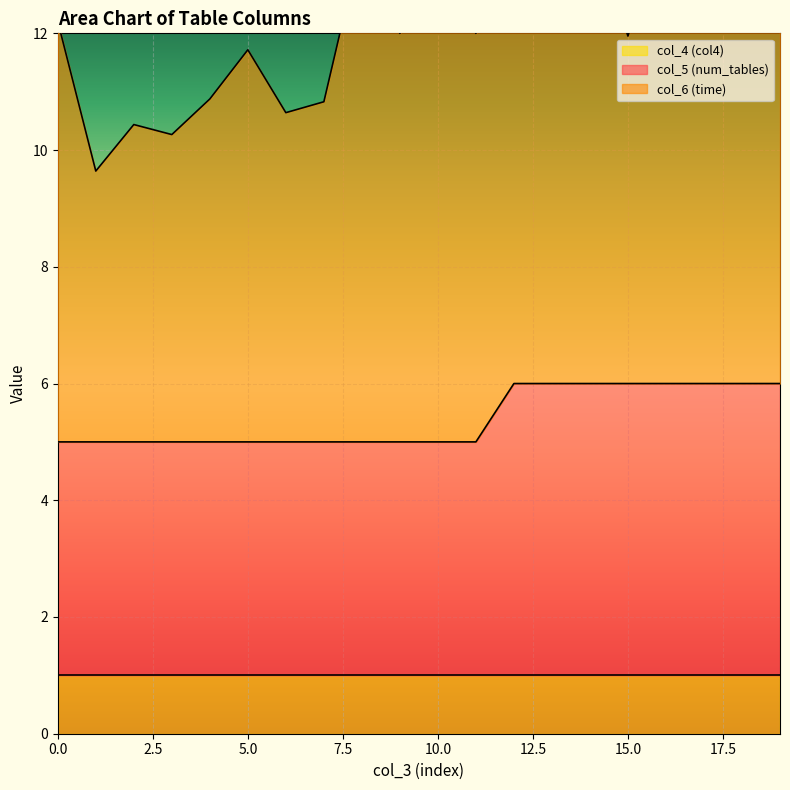

List the series in order of their overall mean, highest first.

col_6 (time), col_5 (num_tables), col_4 (col4)